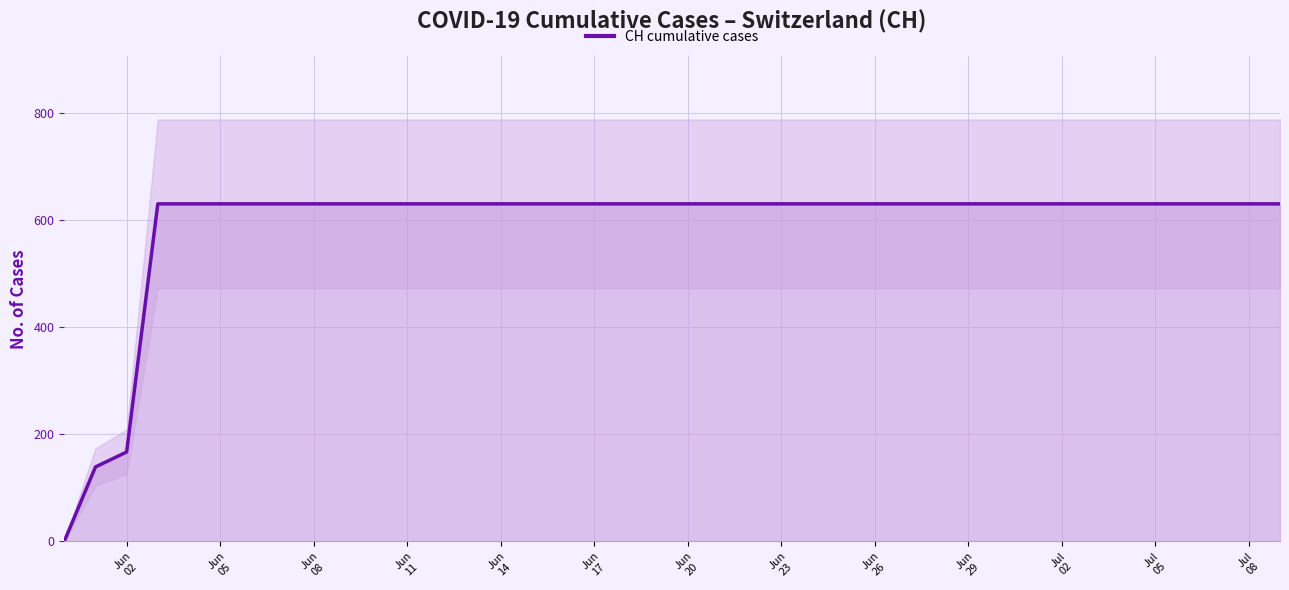

True or false: the data has more than 1 interior local peaks.

False